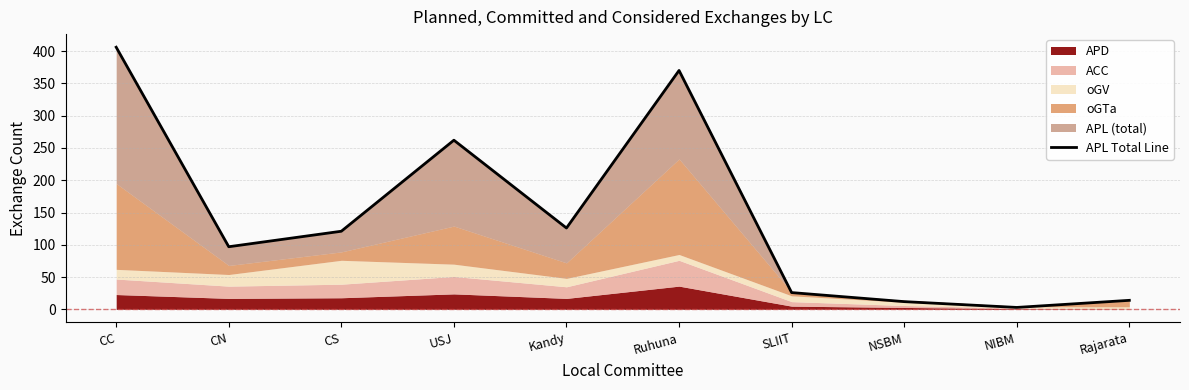

Where is the first local maximum?

USJ